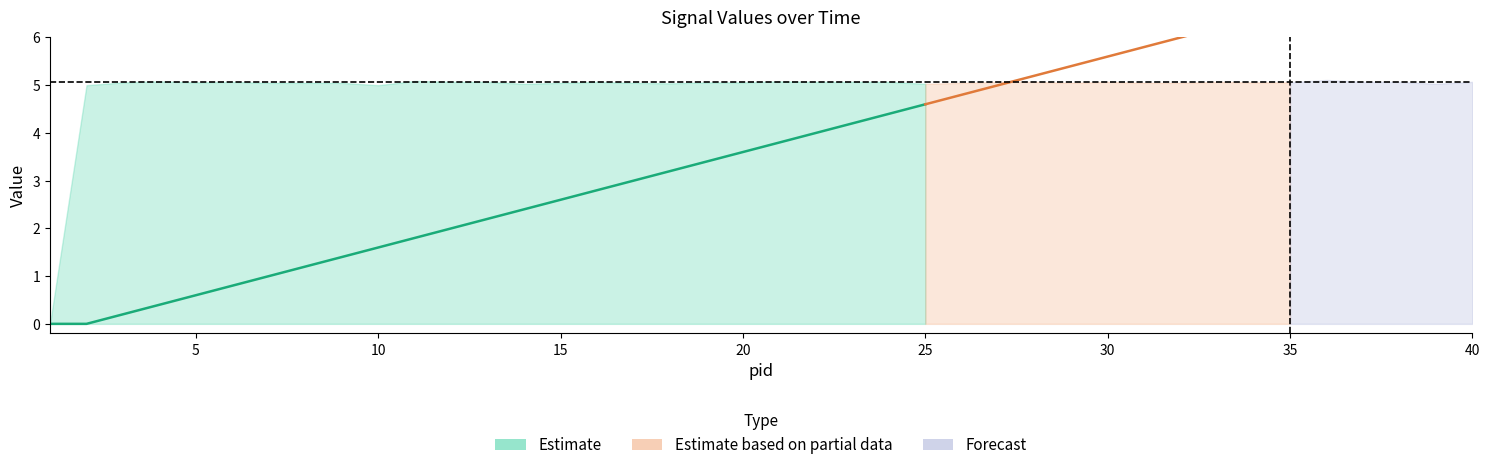

Is it true that cstm equals 1.2 at 6?

False